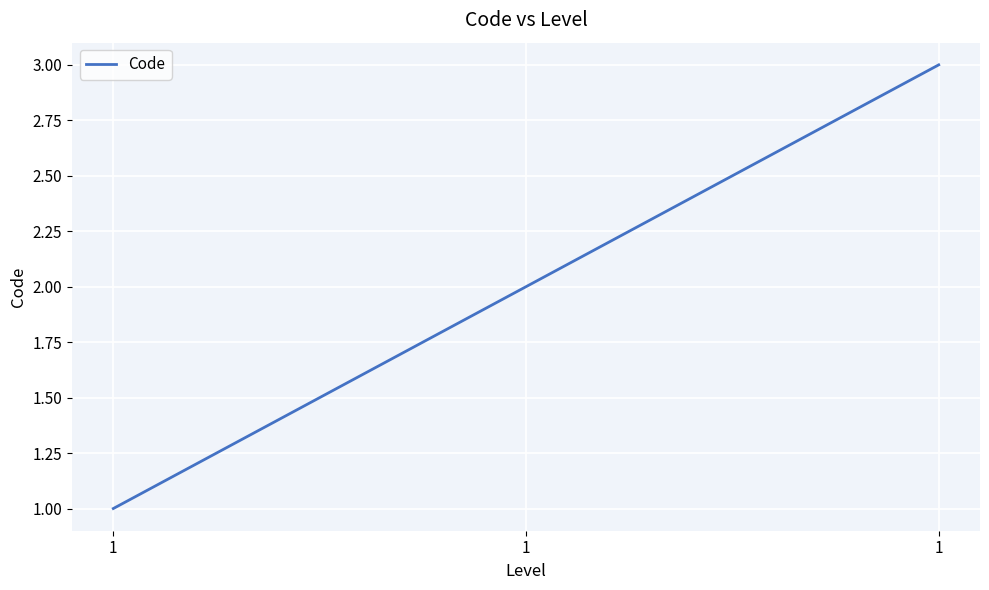

What is the sum of all values?

6